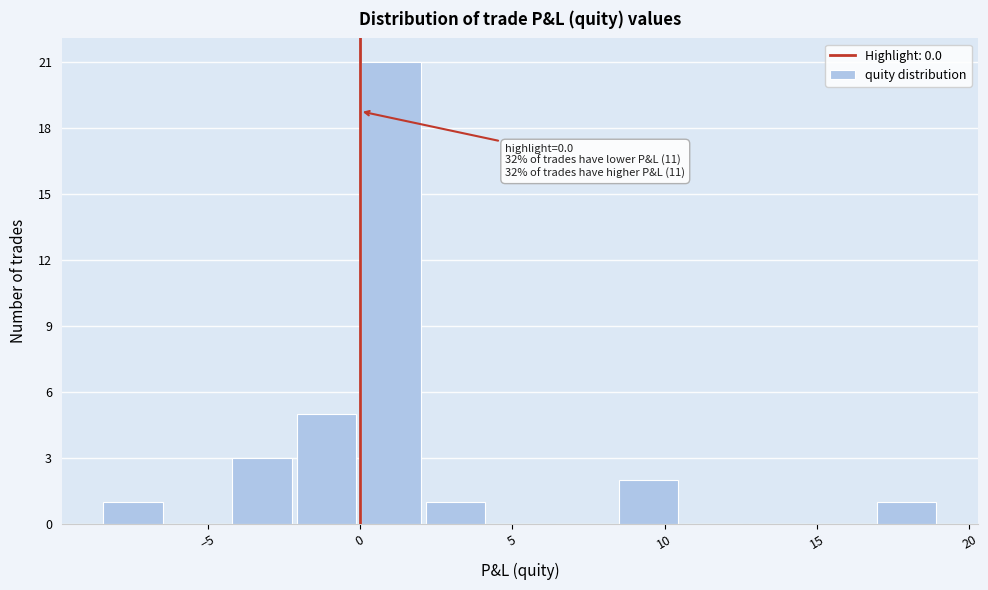

Over which range of the x-axis is the bar tallest?

0.0 to 2.0